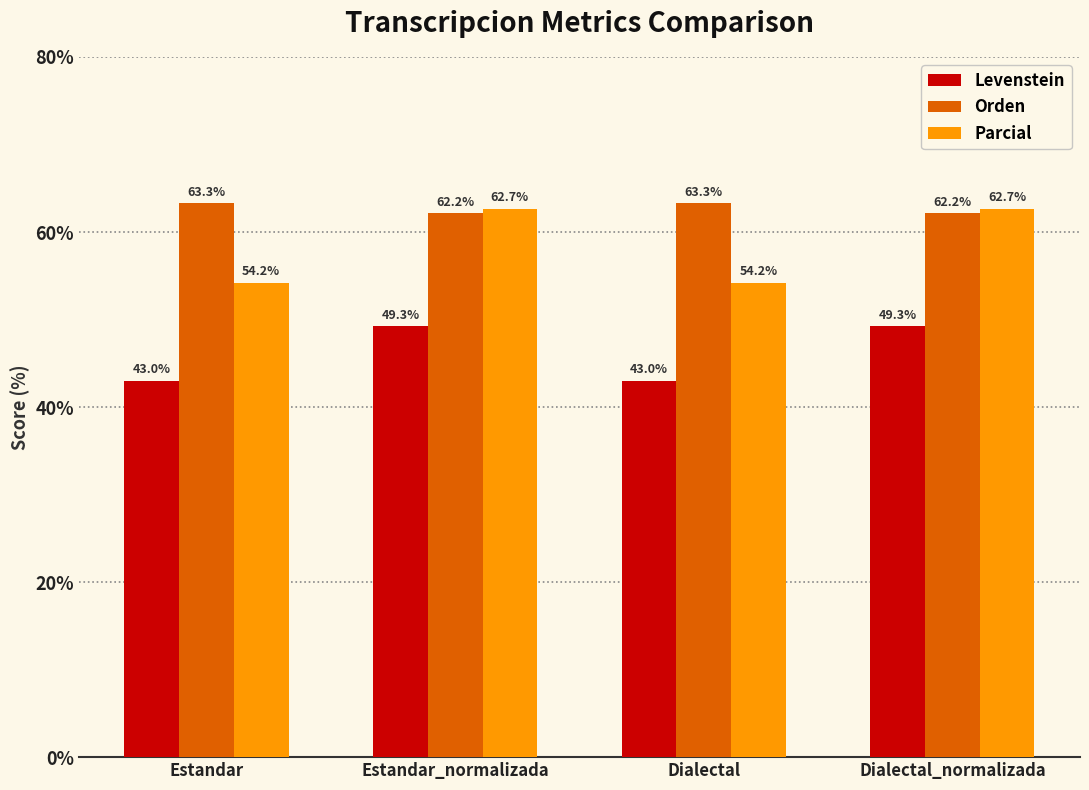

How many series are shown in this chart?

3